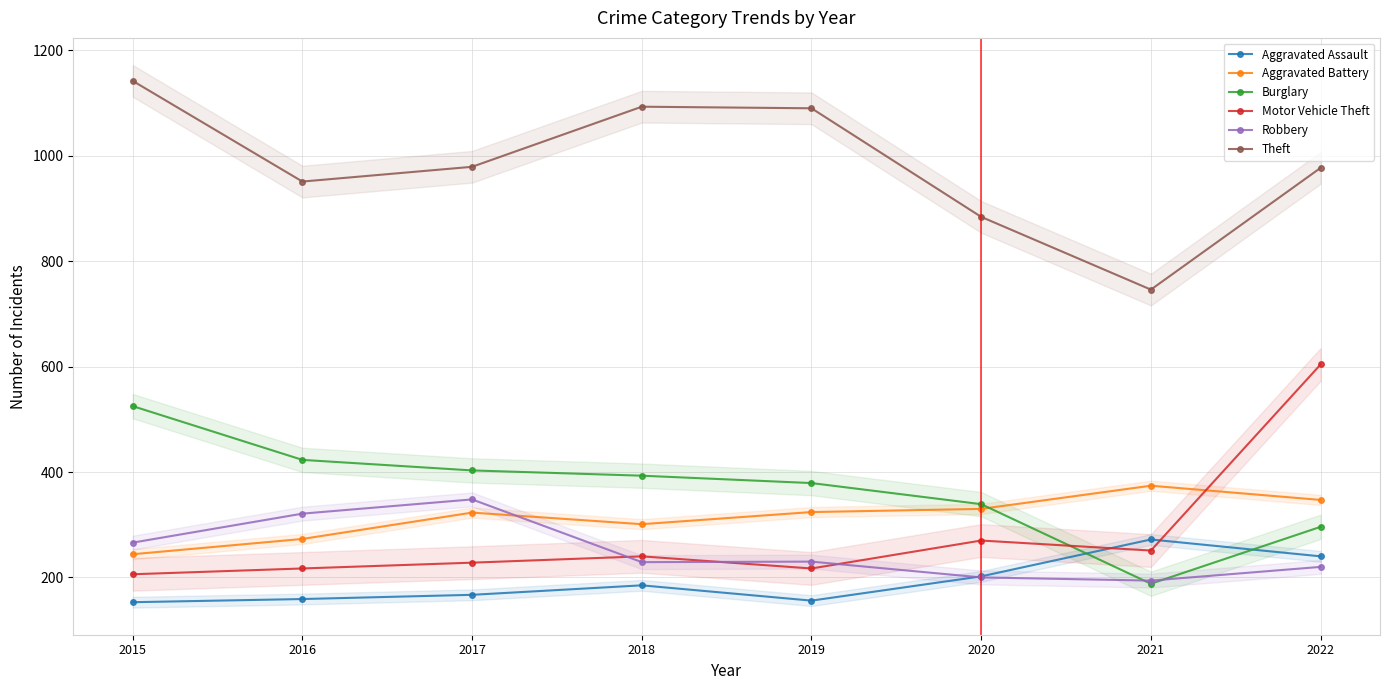

What is the sum of the Aggravated Assault values at 2015 and 2019?

309